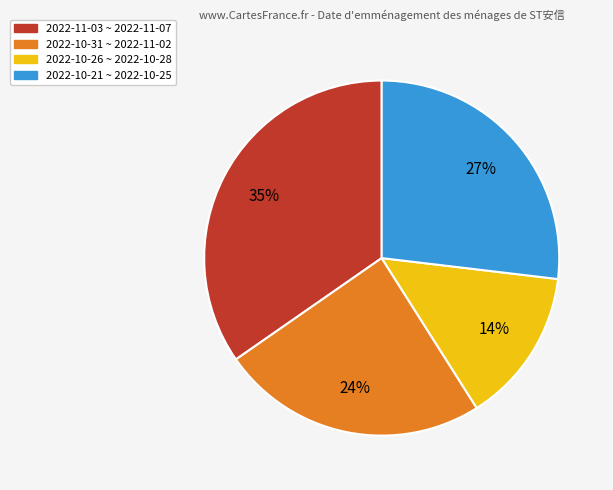

To the nearest percent, what is the difference between the largest and smallest slice percentages?

21%